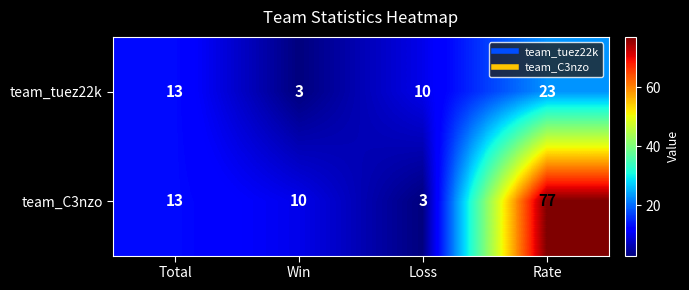

What is the difference between the maximum and second lowest values in the team_tuez22k series?

13